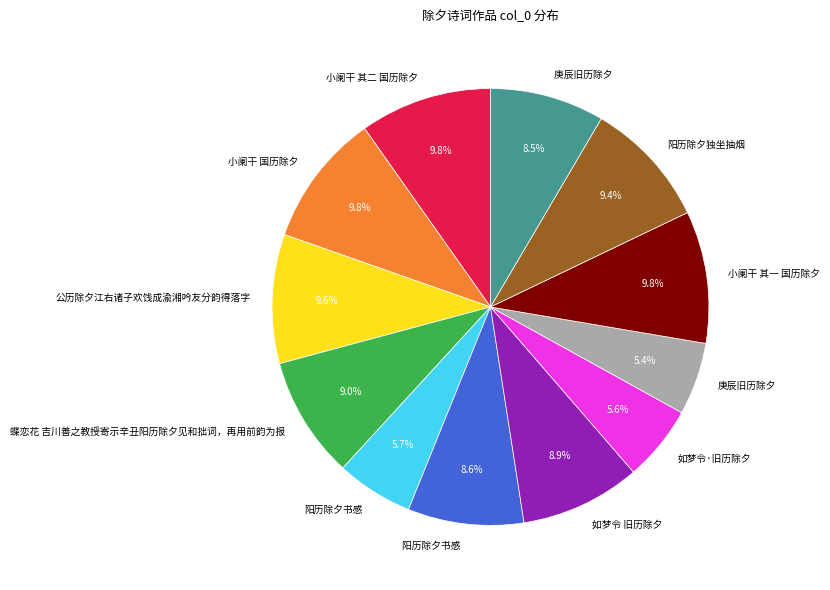

Does any single category account for the majority?

No